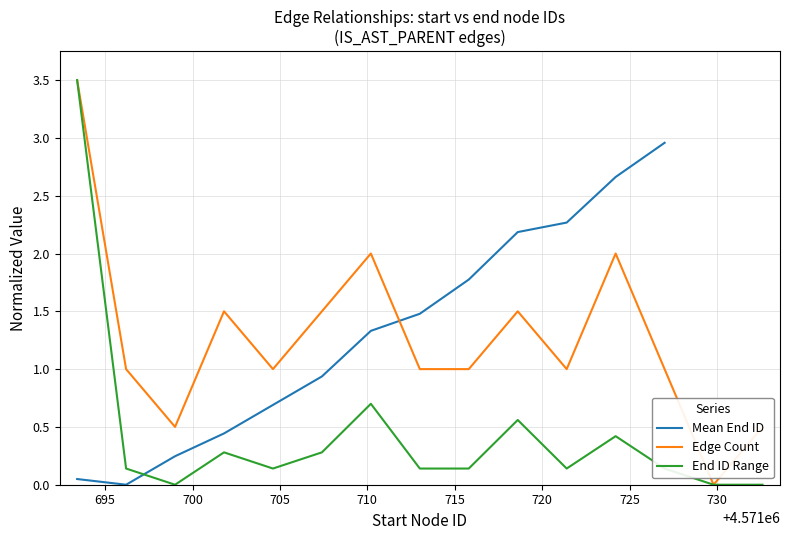

True or false: Edge Count and Mean End ID intersect in this chart.

True